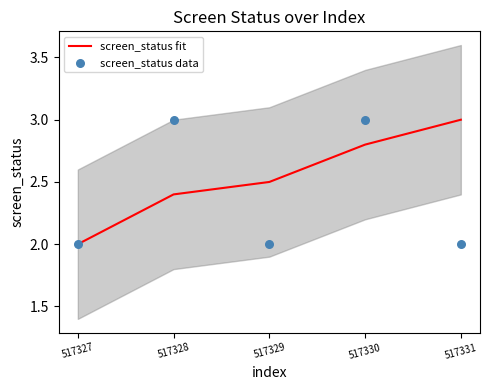

At how many categories does at least one series exceed 2?

4